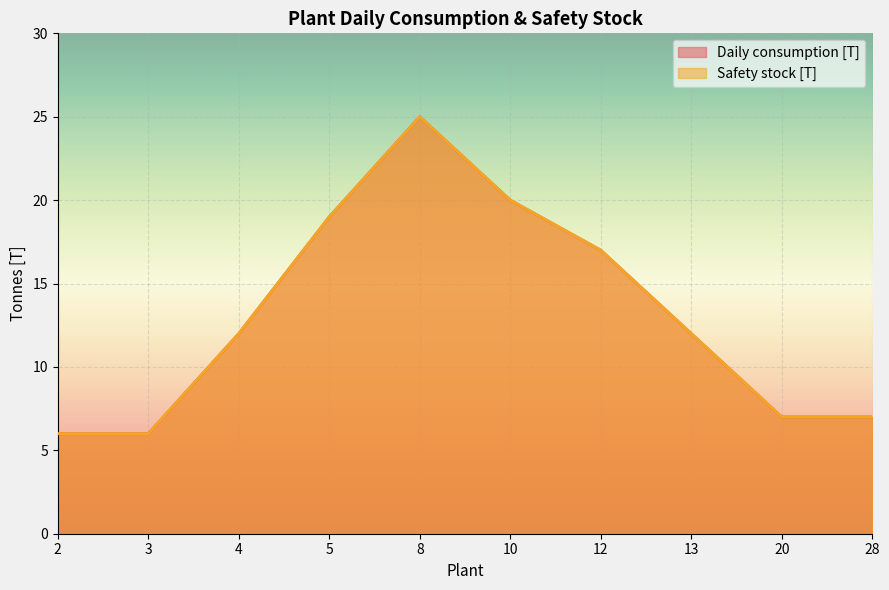

Which series changed the most between 3 and 10?

Daily consumption [T]